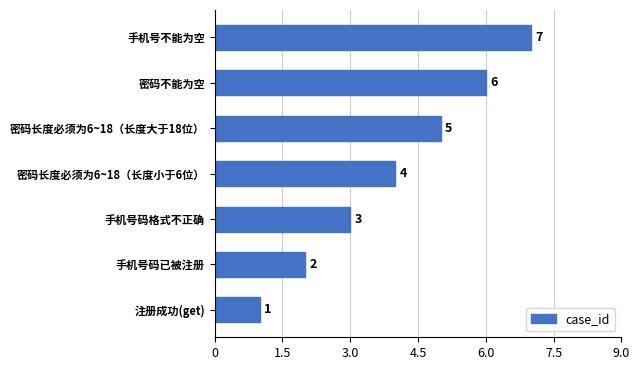

The chart shows a value of 3 at 密码不能为空. True or false?

False